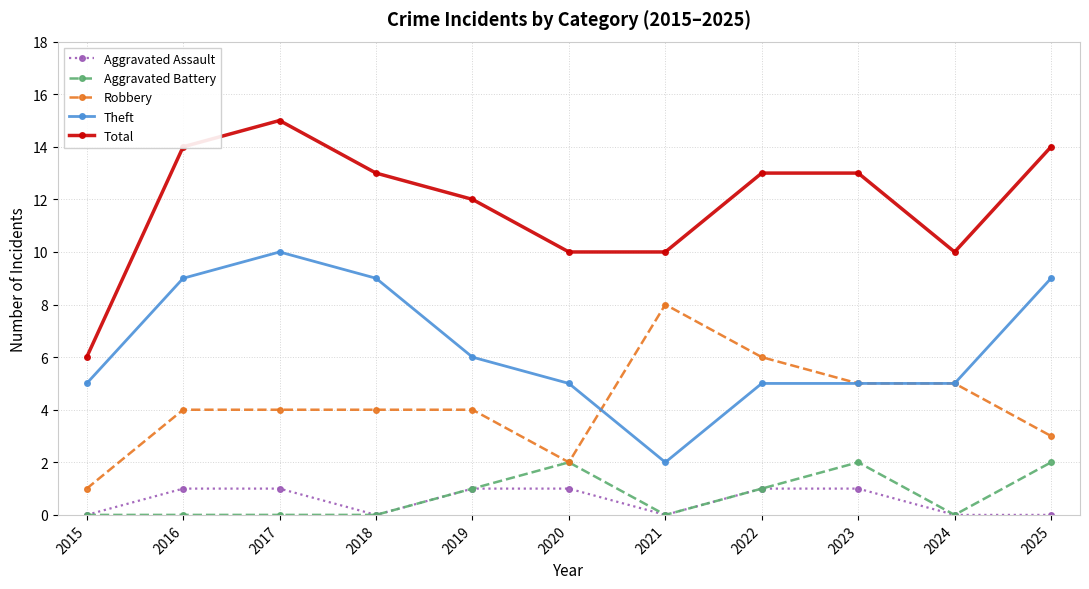

Between 2018 and 2023, which series saw the biggest shift?

Theft